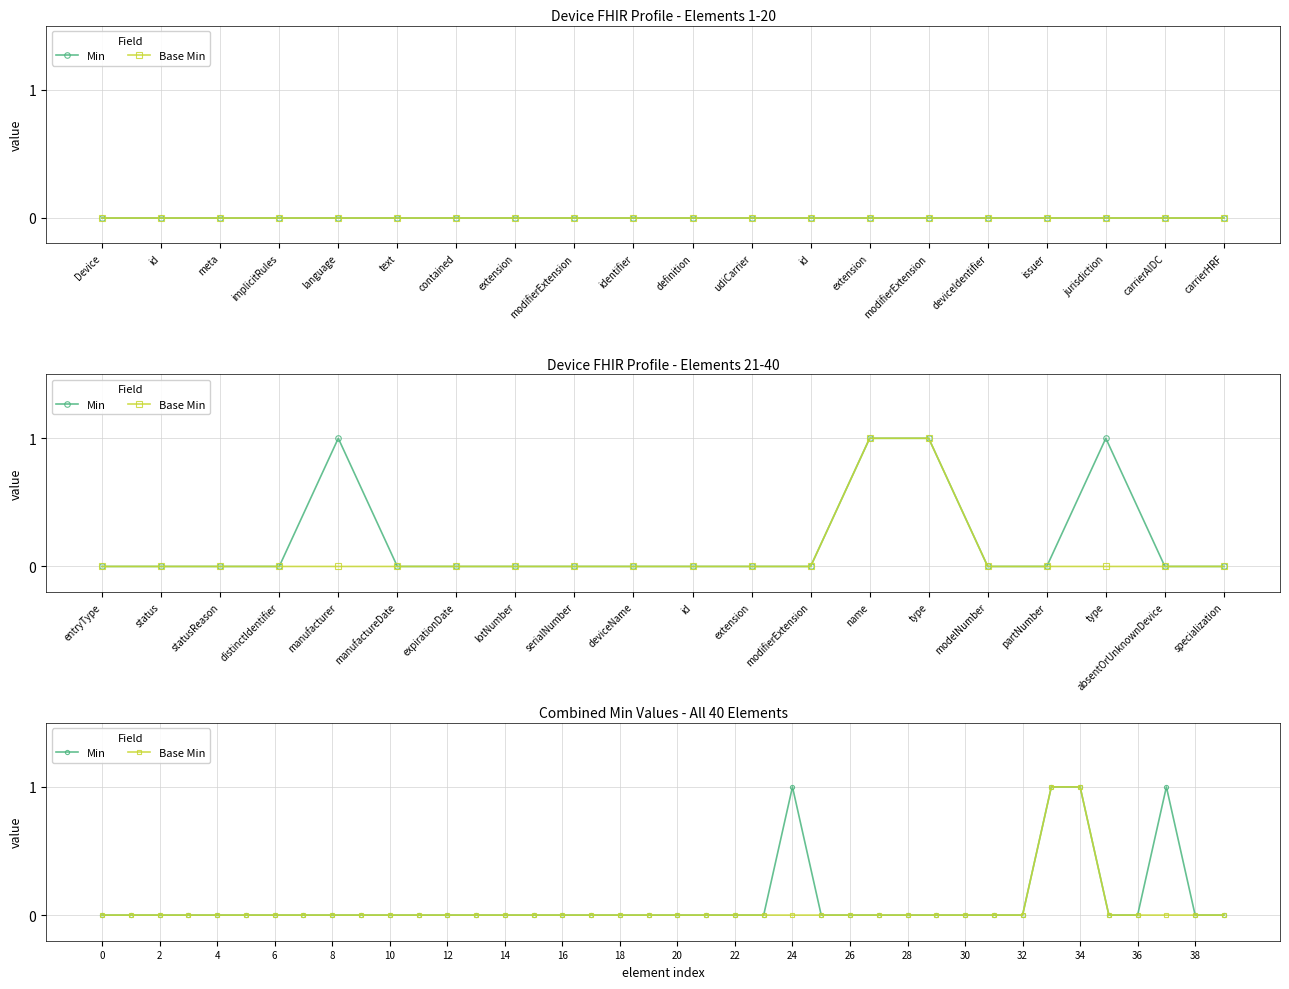

List the series in order of their peak value, highest first.

Min, Base Min